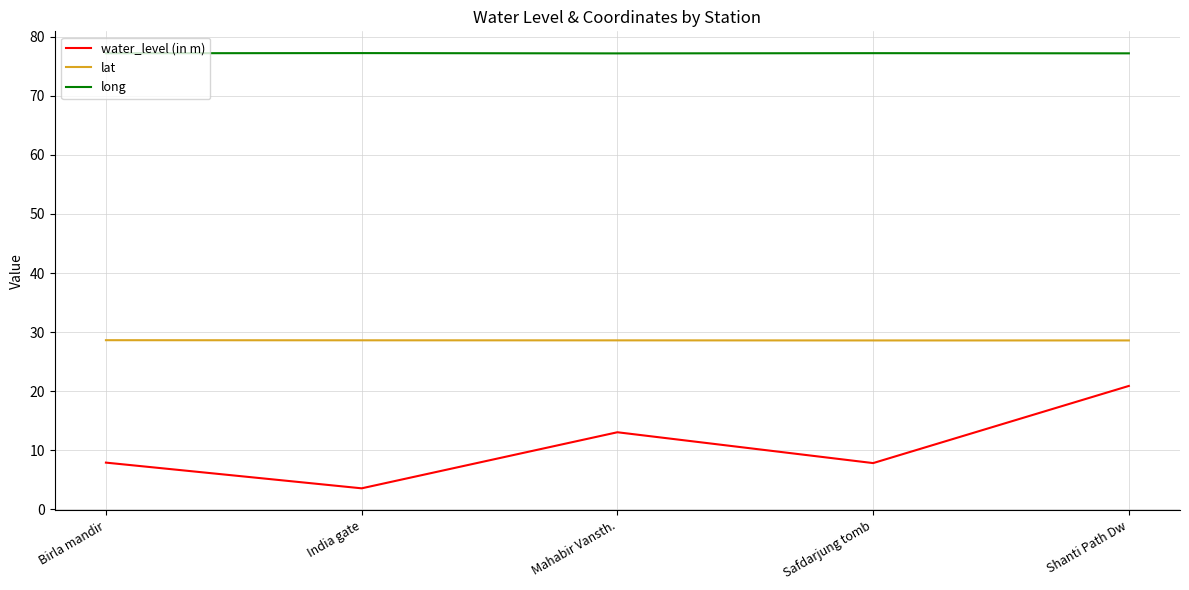

True or false: water_level (in m) has a value of 7.8 at Safdarjung tomb.

True